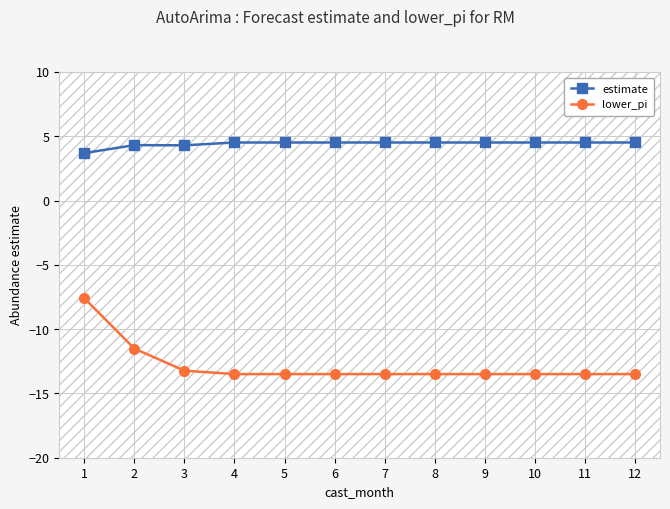

Rank the series at 7 from lowest to highest value.

lower_pi, estimate